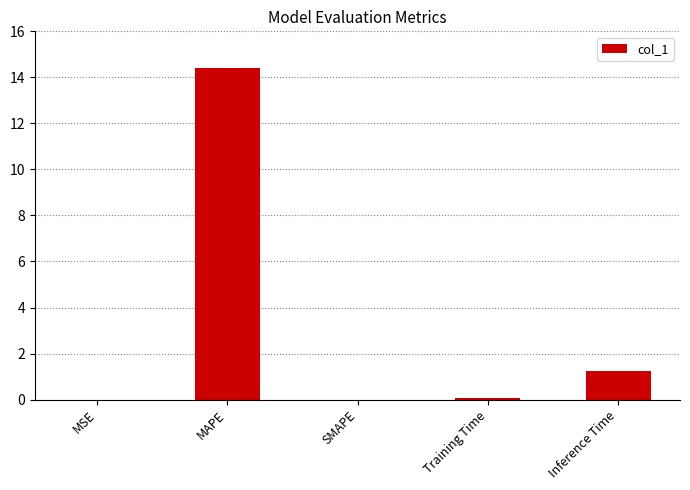

What is the greatest value displayed?

14.4